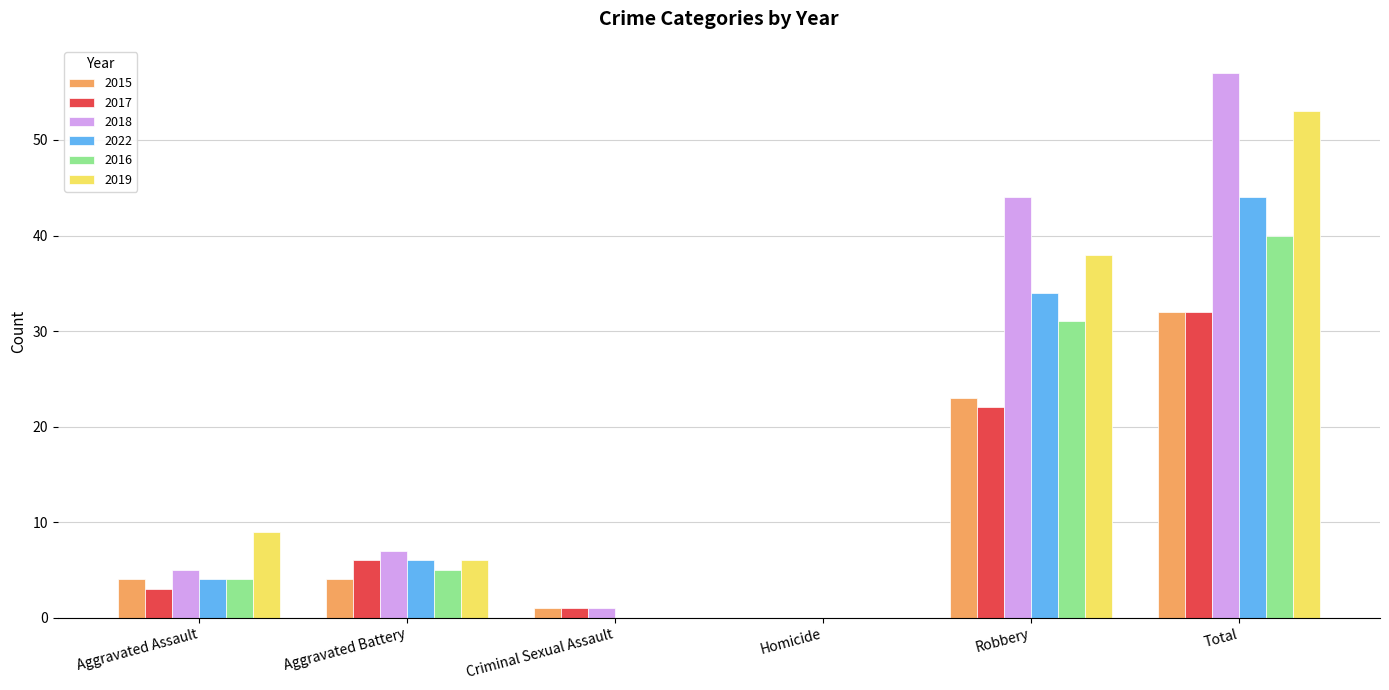

Count the number of categories in the chart.

6